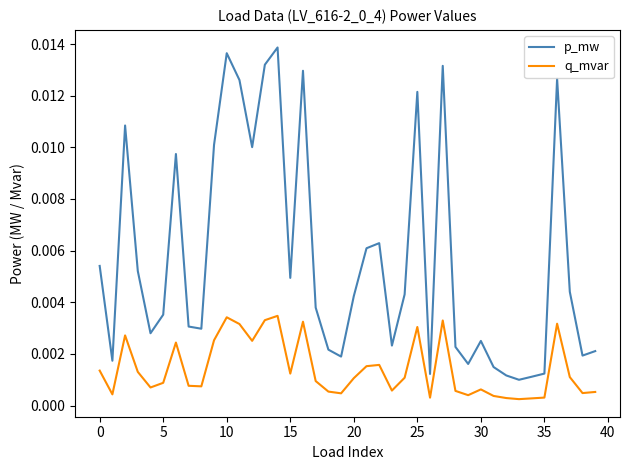

Which series has the largest total across all categories?

p_mw